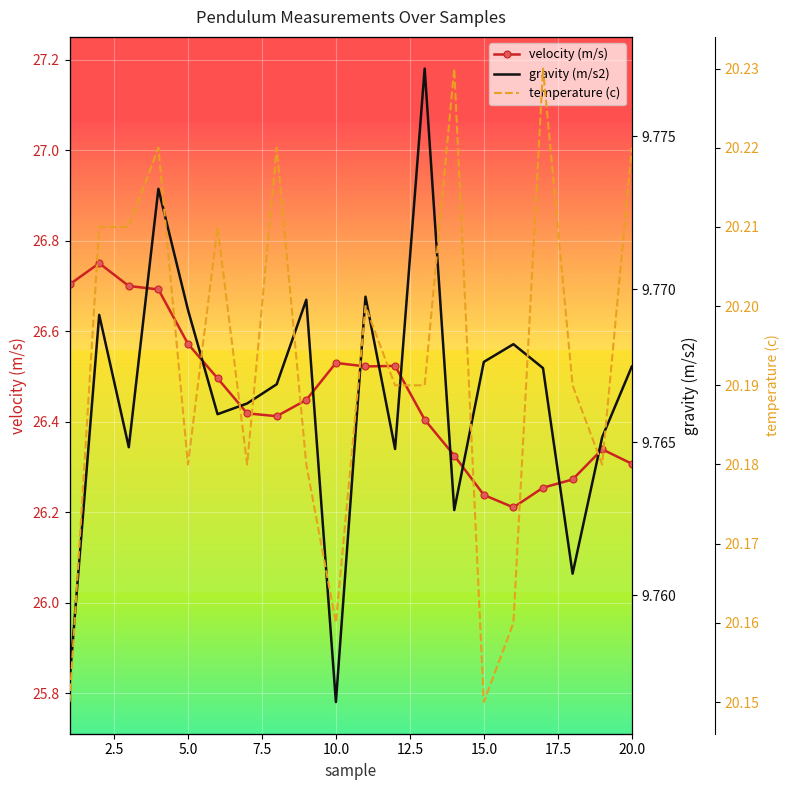

The value of velocity (m/s) at 20.0 is 6.9. True or false?

False